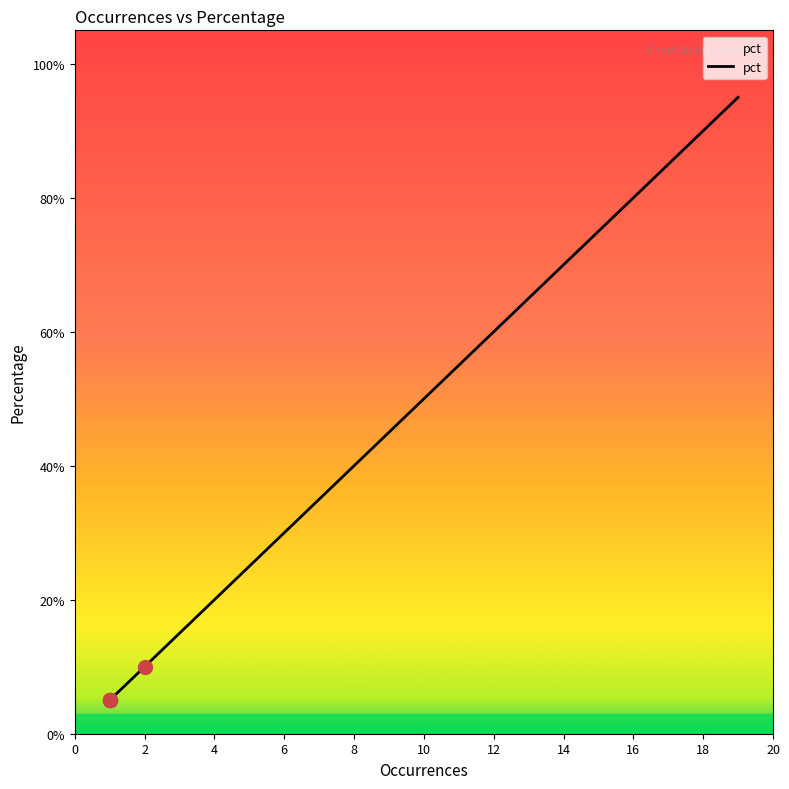

The chart shows a value of 0.3 at 10. True or false?

False